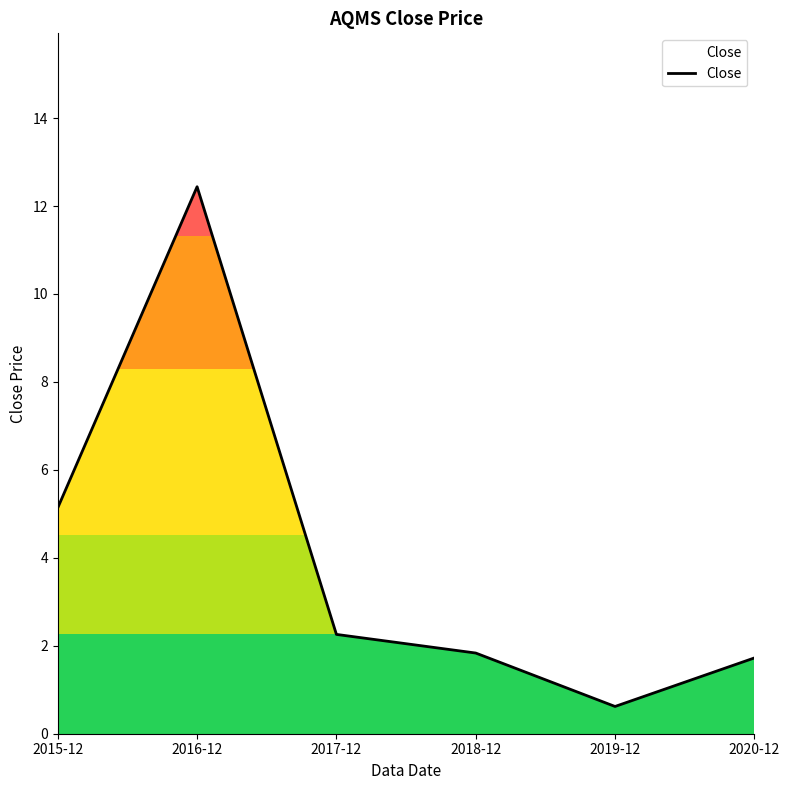

What position from the right is 2016-12?

5